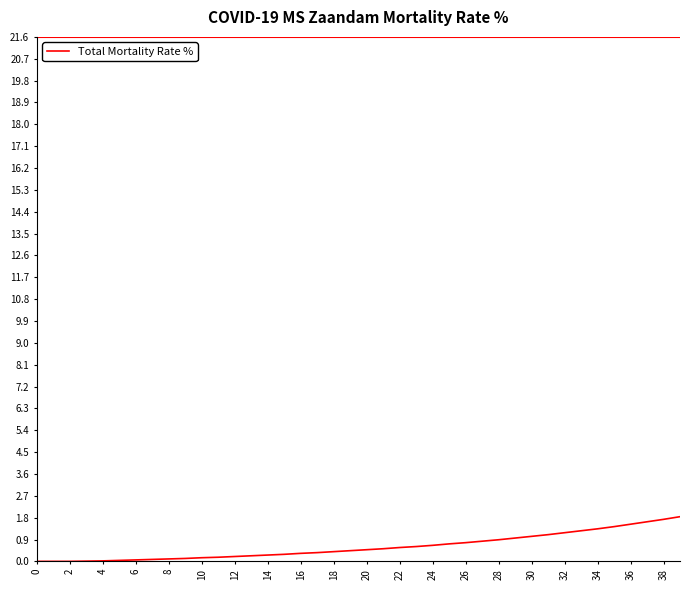

What is the maximum value shown in the chart?

1.8